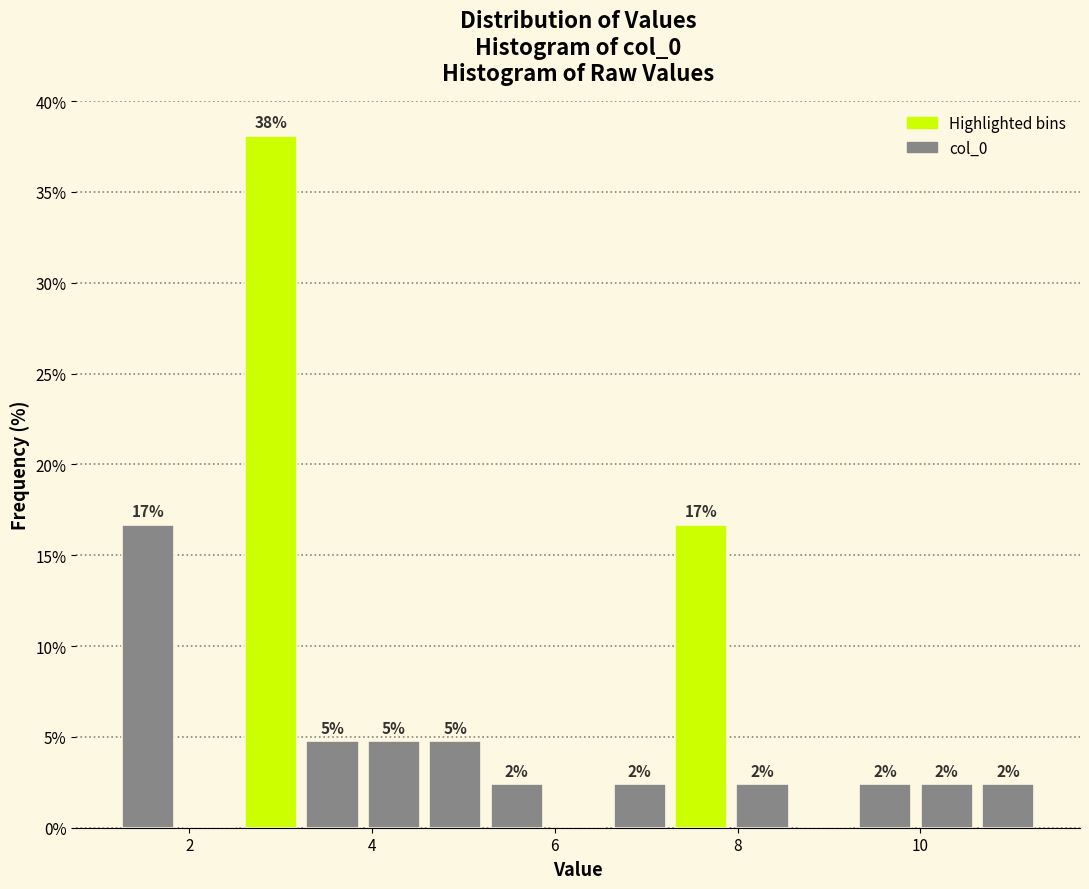

Read against the x-axis, roughly where is the centre of the tallest bar?

2.8